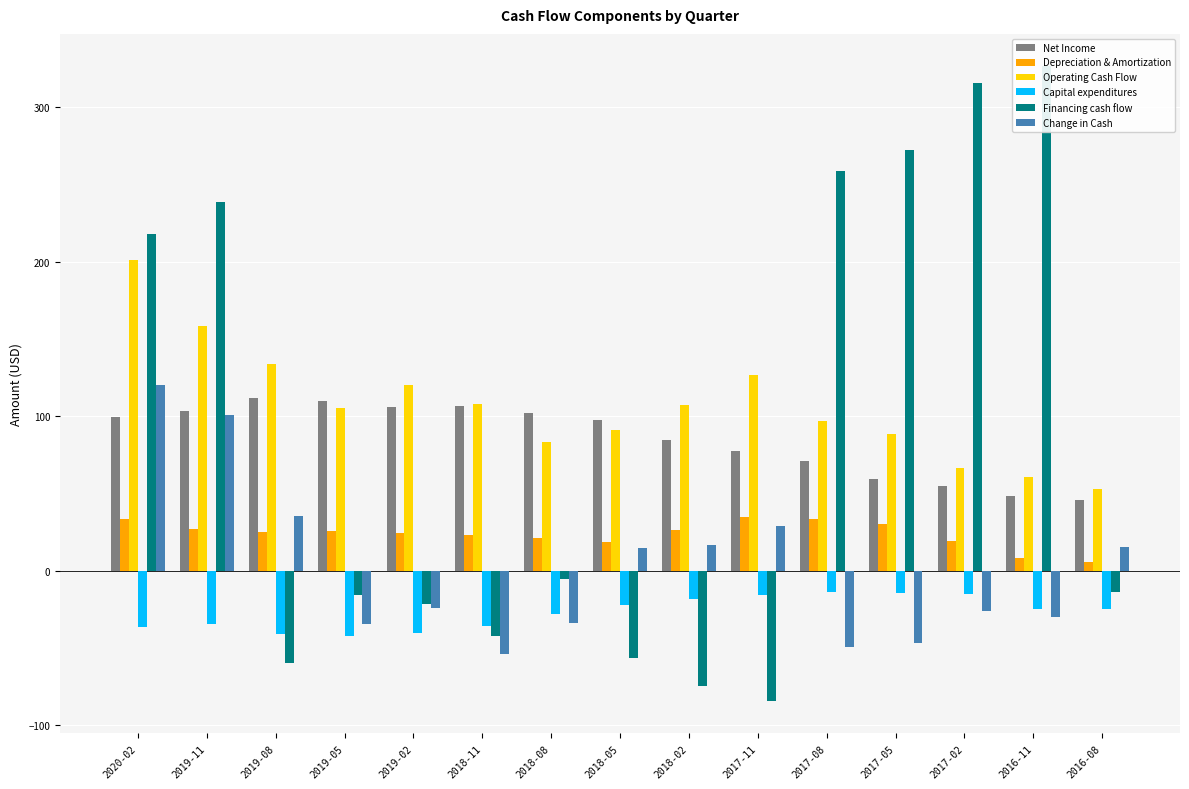

Rank the categories by Operating Cash Flow value from highest to lowest.

2020-02, 2019-11, 2019-08, 2017-11, 2019-02, 2018-11, 2018-02, 2019-05, 2017-08, 2018-05, 2017-05, 2018-08, 2017-02, 2016-11, 2016-08